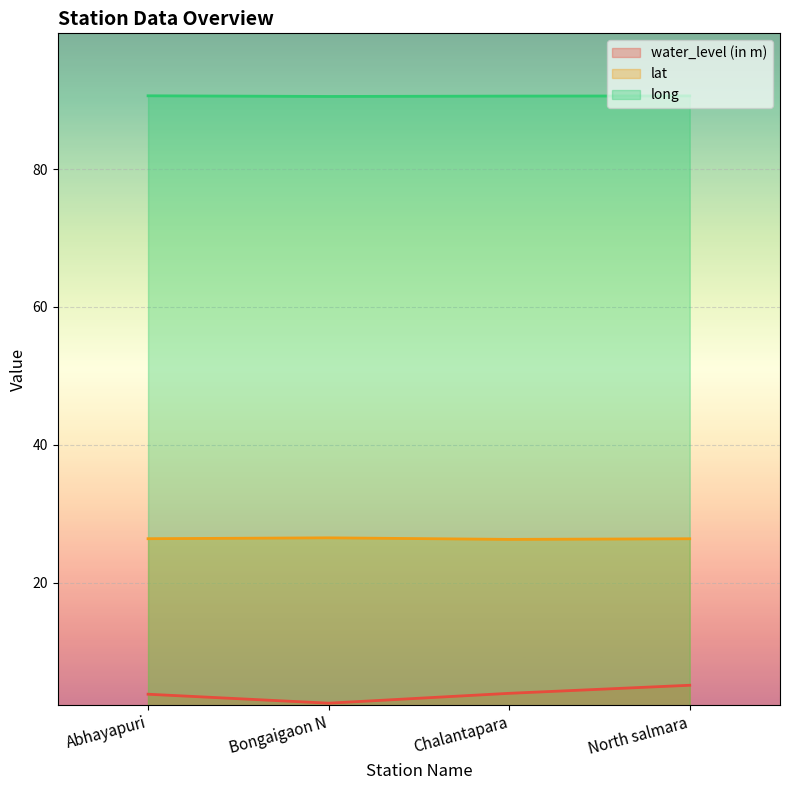

What is the value of the water_level (in m) point at the 3rd from the left?

3.9